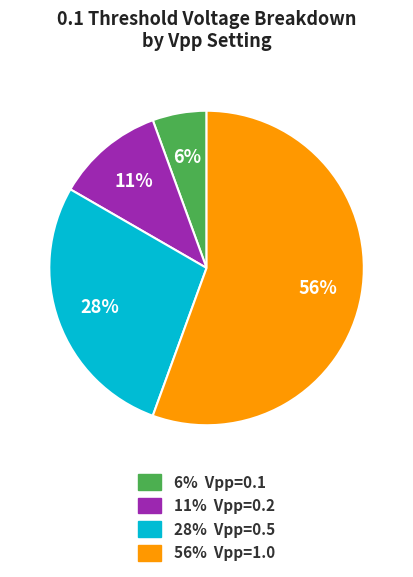

Count the number of slices in the pie.

4